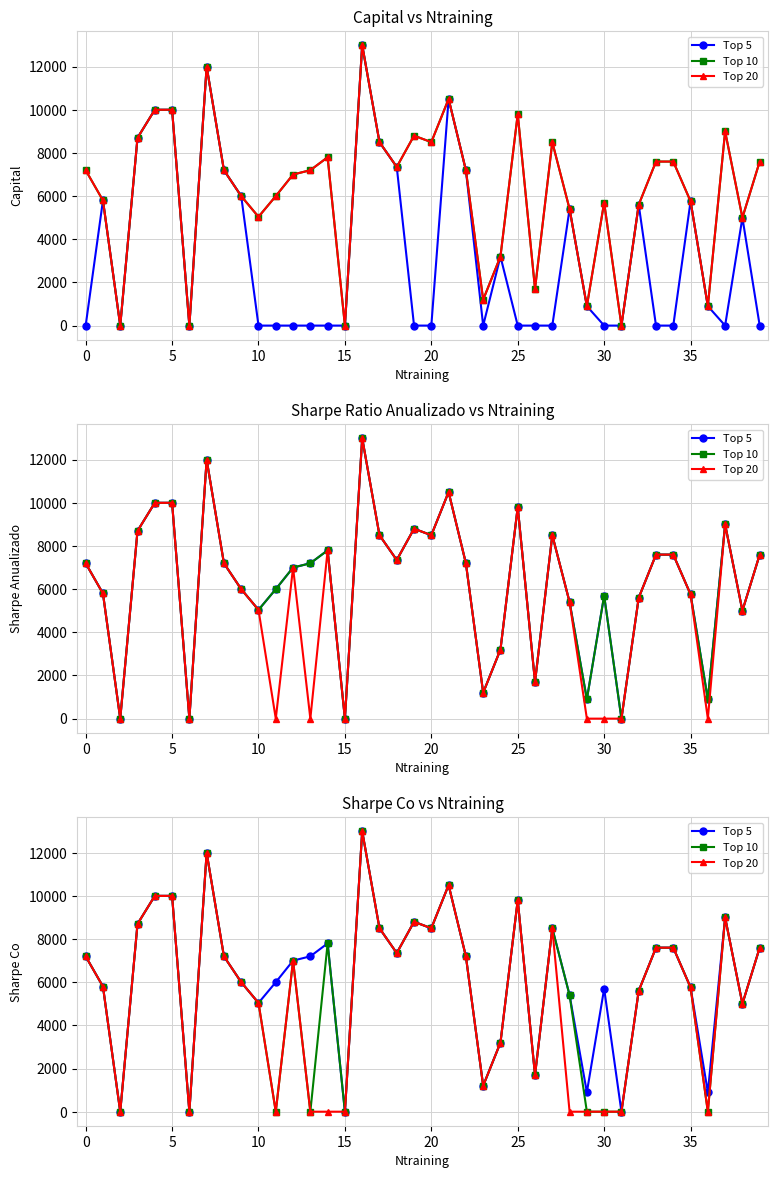

True or false: Top 20 and Top 5 intersect in this chart.

False